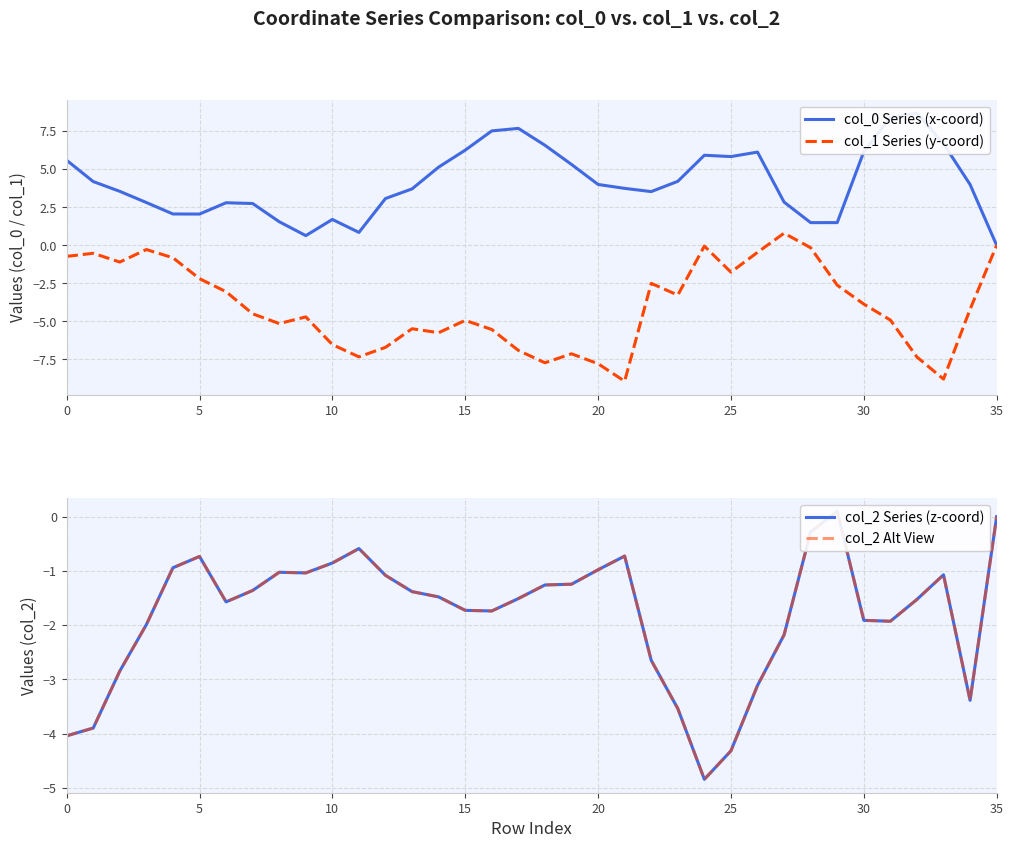

What is the maximum value for col_1 Series (y-coord)?

0.8